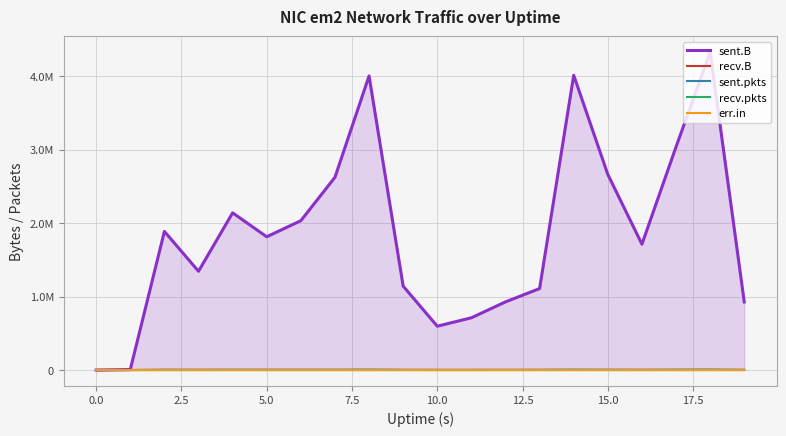

At which category does the chart reach its peak across all series?

18